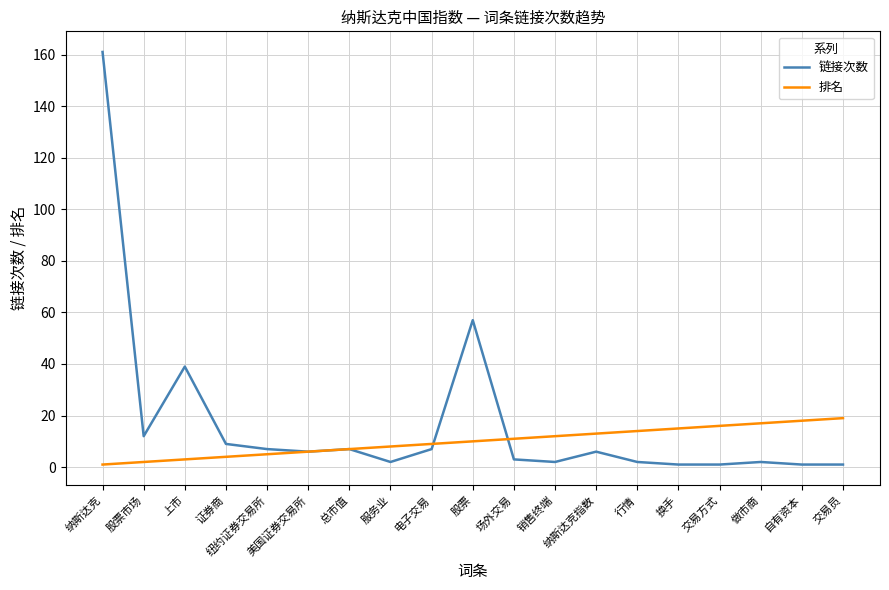

List the series in order of their peak value, lowest first.

排名, 链接次数